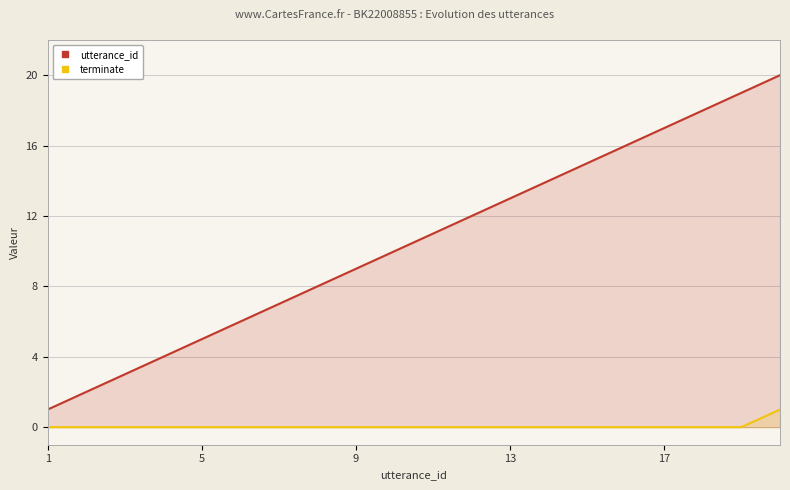

How many lines are shown in the chart?

2